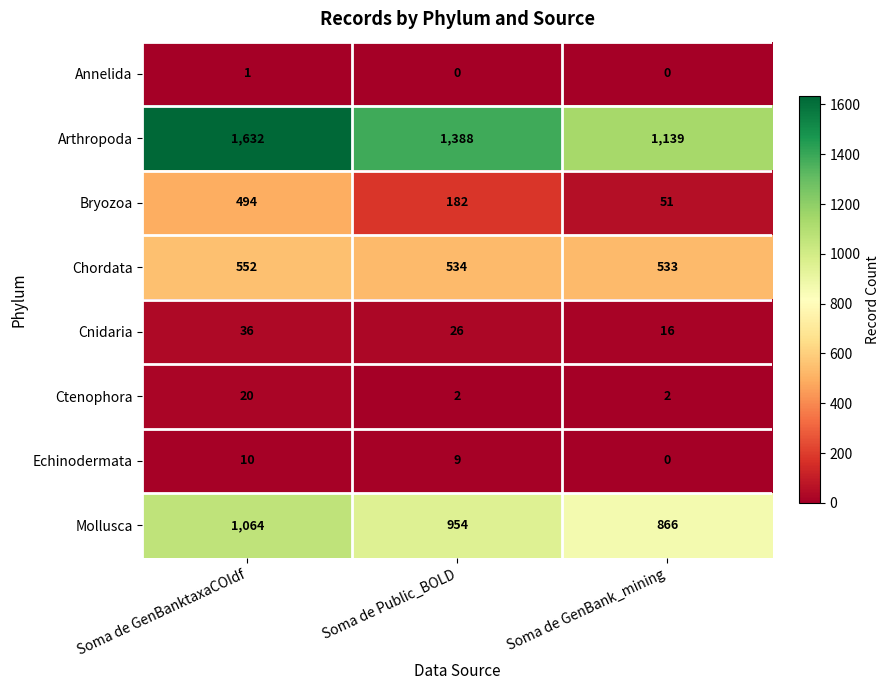

What is the spread (max minus min) of values at Soma de GenBanktaxaCOIdf?

1631